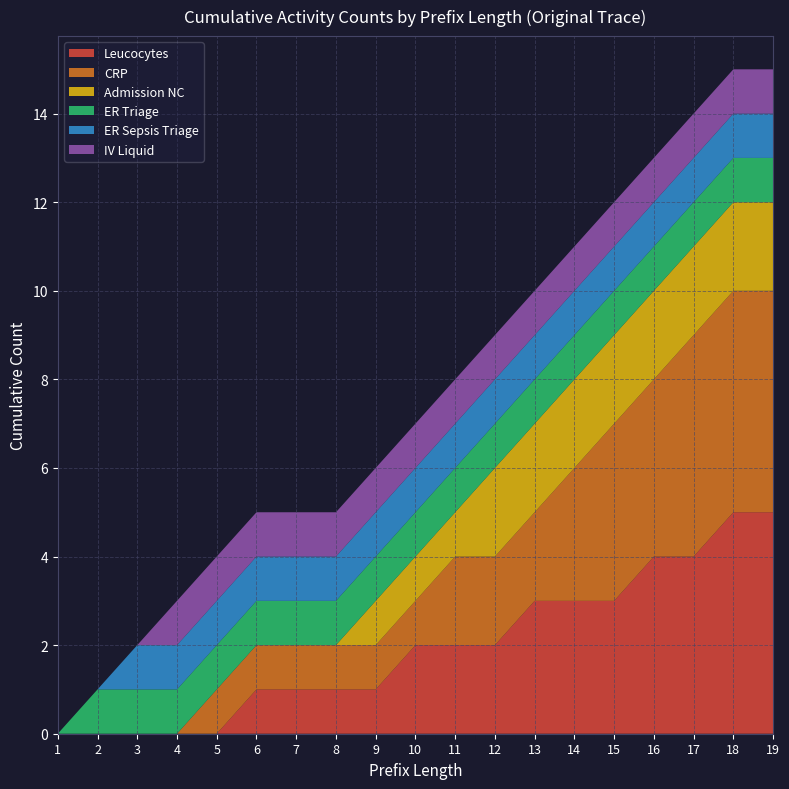

Reading right to left, what are all the values shown in this chart?

Leucocytes: 19=5	18=5	17=4	16=4	15=3	14=3	13=3	12=2	11=2	10=2	9=1	8=1	7=1	6=1	5=0	4=0	3=0	2=0	1=0
CRP: 19=5	18=5	17=5	16=4	15=4	14=3	13=2	12=2	11=2	10=1	9=1	8=1	7=1	6=1	5=1	4=0	3=0	2=0	1=0
Admission NC: 19=2	18=2	17=2	16=2	15=2	14=2	13=2	12=2	11=1	10=1	9=1	8=0	7=0	6=0	5=0	4=0	3=0	2=0	1=0
ER Triage: 19=1	18=1	17=1	16=1	15=1	14=1	13=1	12=1	11=1	10=1	9=1	8=1	7=1	6=1	5=1	4=1	3=1	2=1	1=0
ER Sepsis Triage: 19=1	18=1	17=1	16=1	15=1	14=1	13=1	12=1	11=1	10=1	9=1	8=1	7=1	6=1	5=1	4=1	3=1	2=0	1=0
IV Liquid: 19=1	18=1	17=1	16=1	15=1	14=1	13=1	12=1	11=1	10=1	9=1	8=1	7=1	6=1	5=1	4=1	3=0	2=0	1=0